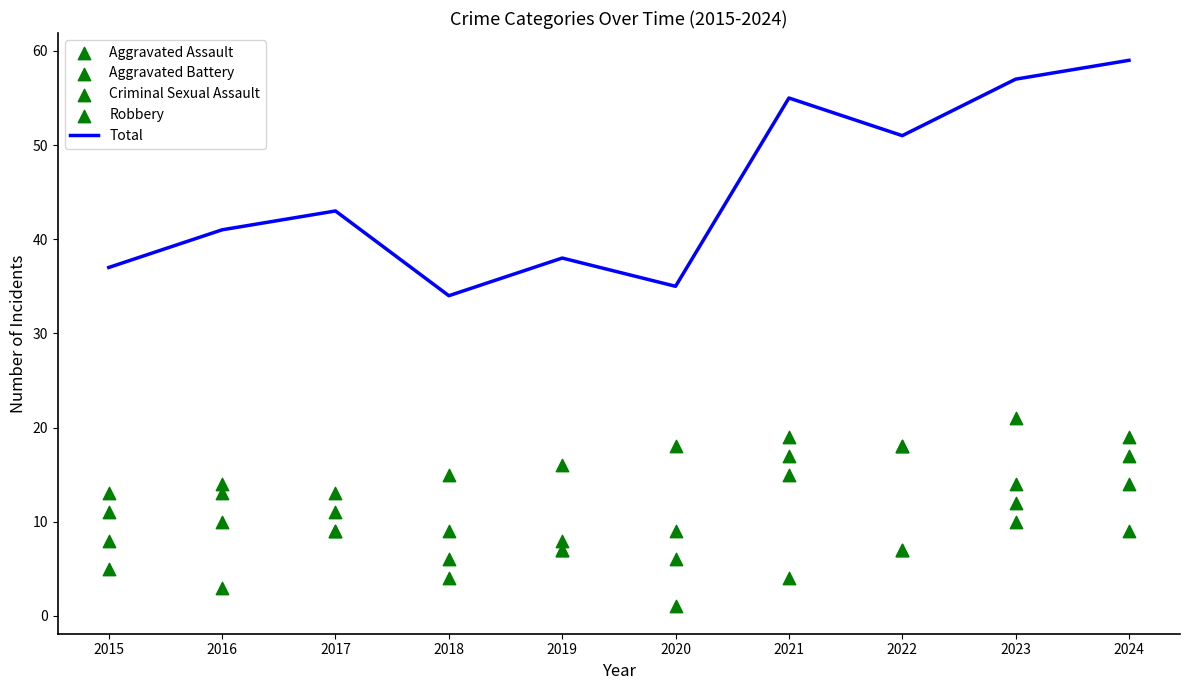

At which category is the sum across all series the highest?

2024